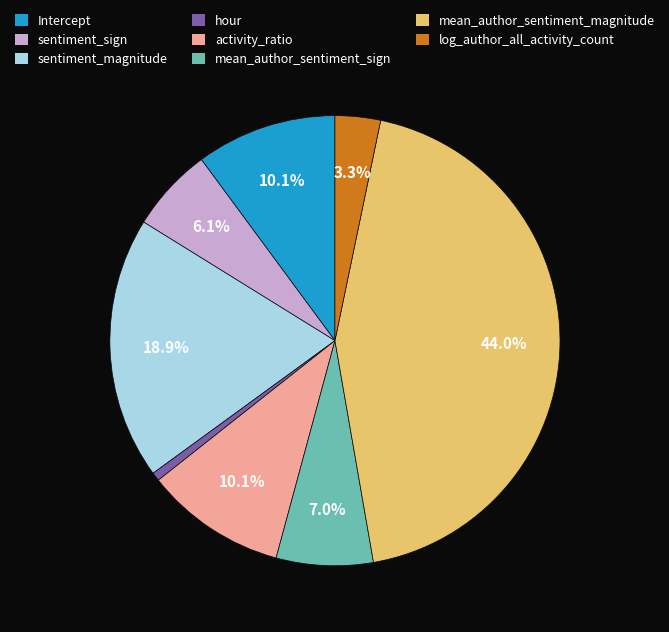

To the nearest percent, what is the average slice percentage?

12%